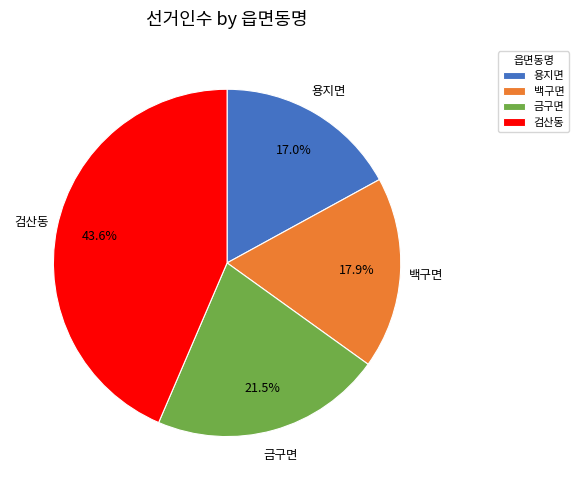

To the nearest percent, what percentage of the pie is 용지면?

17%